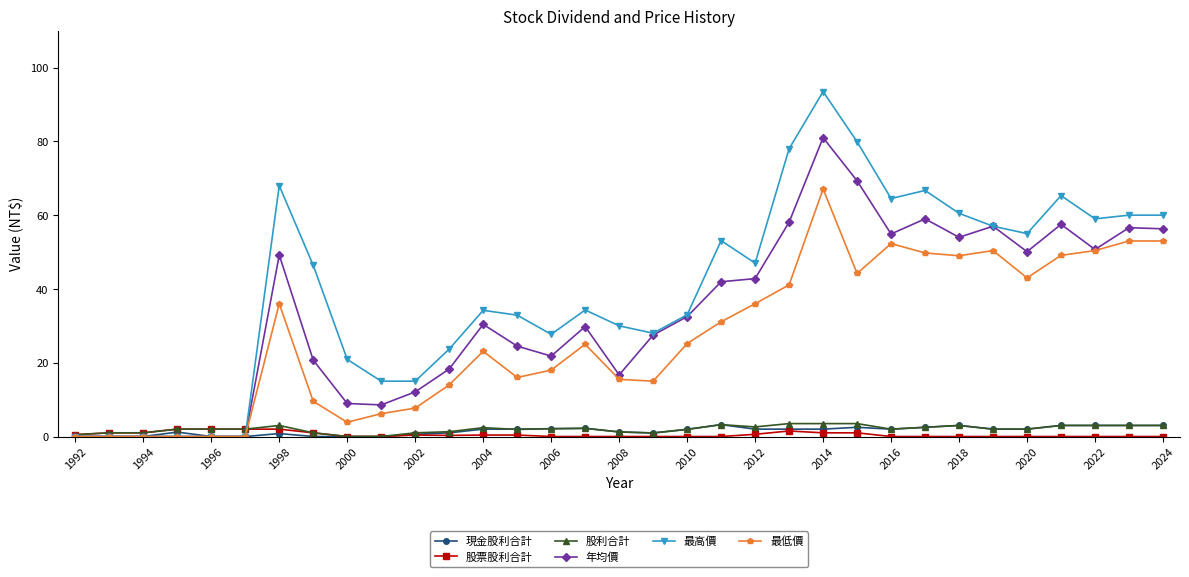

Which series has the largest total across all categories?

最高價